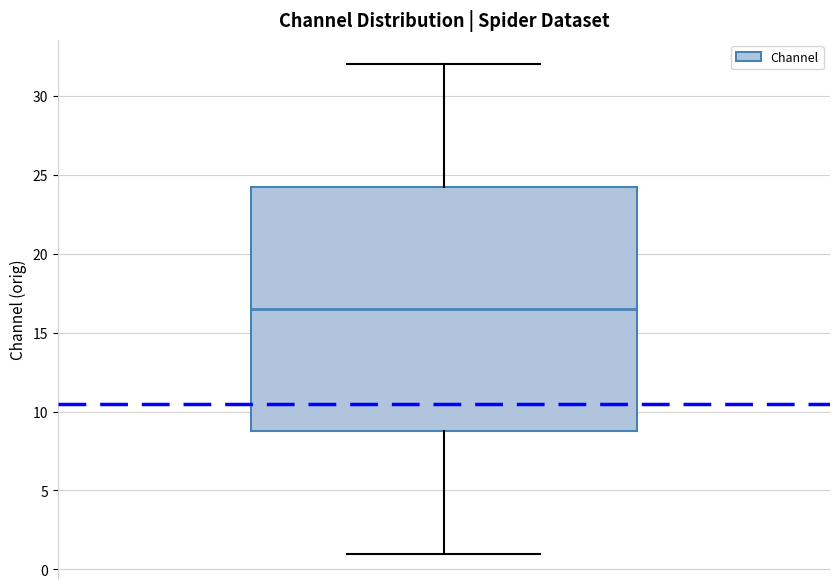

Transcribe this box plot: give where the median line is, the range the box spans, and where the two whiskers end, as read against the y-axis. The values are not printed on the chart, so give them approximately, as read against the axis.

median 16.5, box 9.0 to 24.5, whiskers 1.0 to 32.0